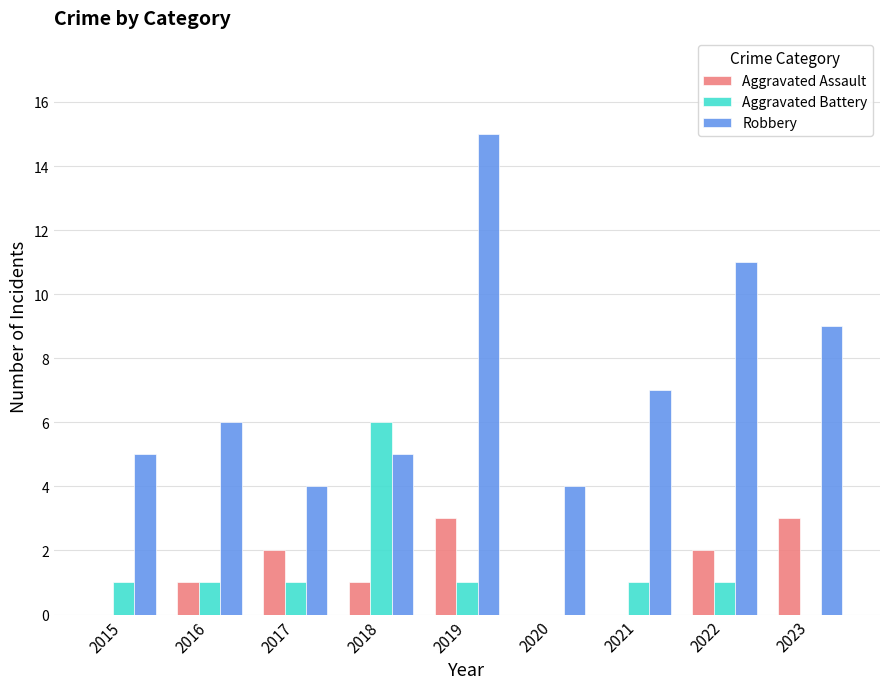

What is the sum of all Aggravated Assault values?

12